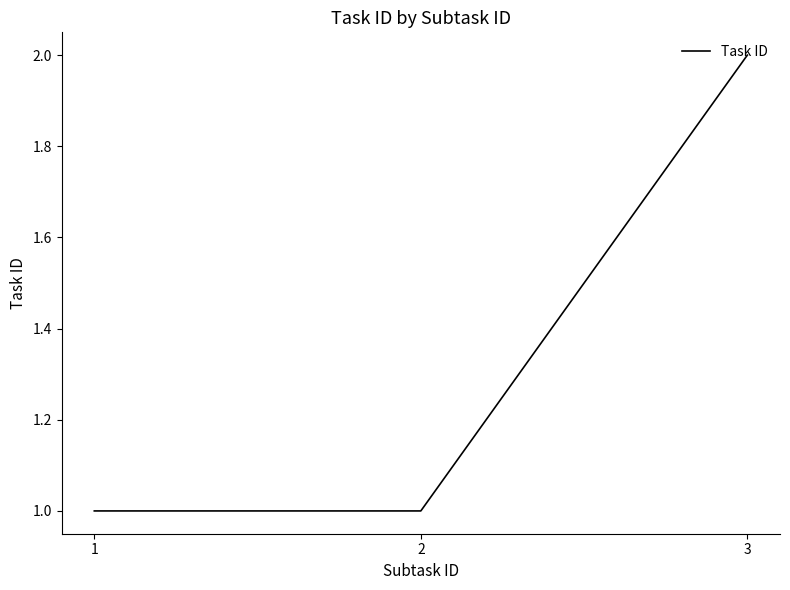

The chart shows a value of 3 at 3. True or false?

False